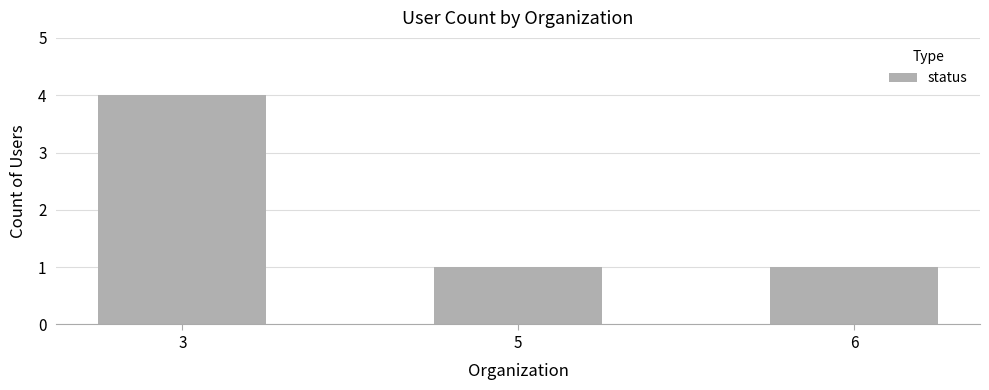

What is the value of the 2nd bar from the left?

1